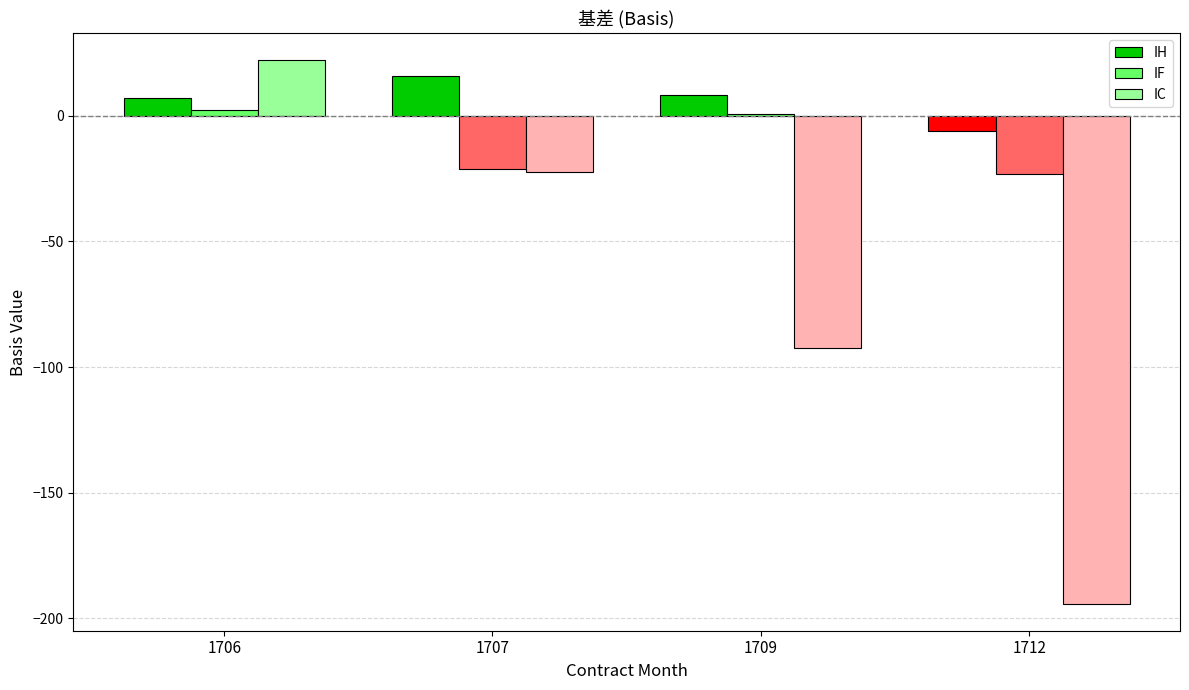

Rank the series by their maximum value, from lowest to highest.

IF, IH, IC